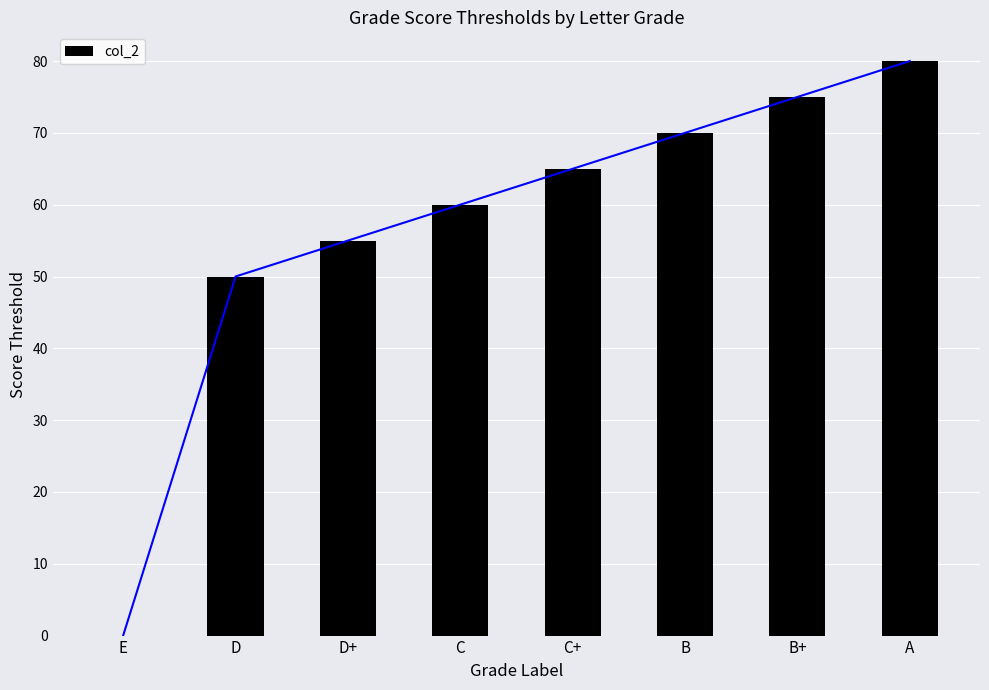

What is the ratio of the value at C+ to the value at D+?

1.2